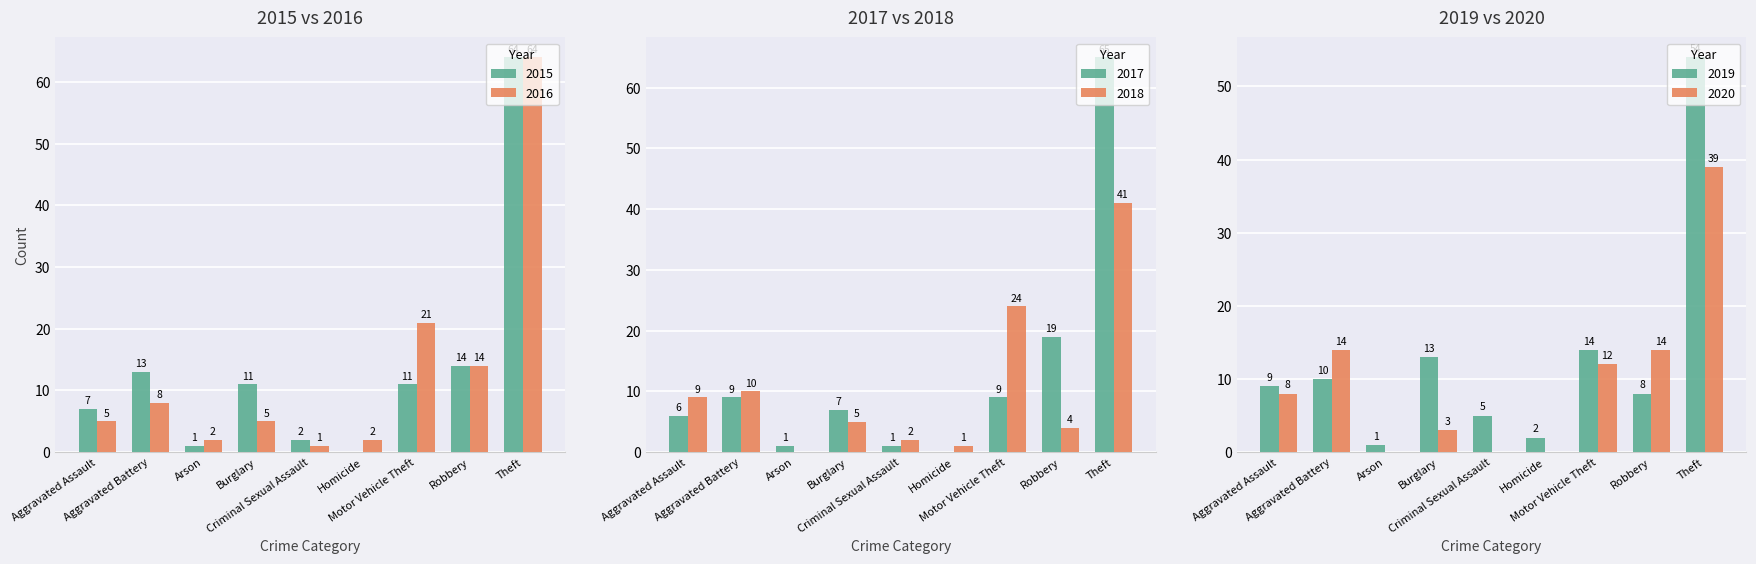

The 2018 series shows 2 at Burglary. True or false?

False